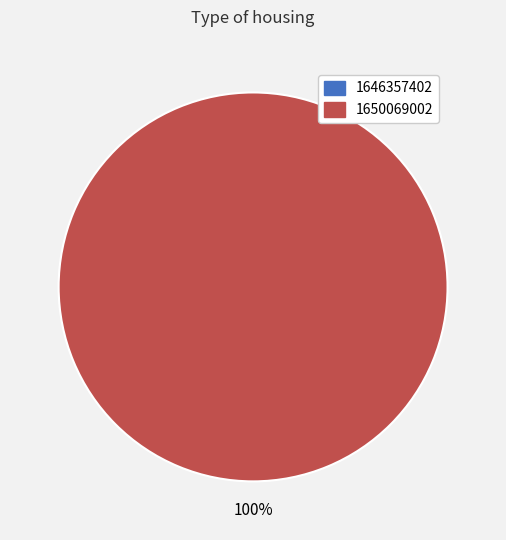

Which slice represents more than half of the pie?

1650069002